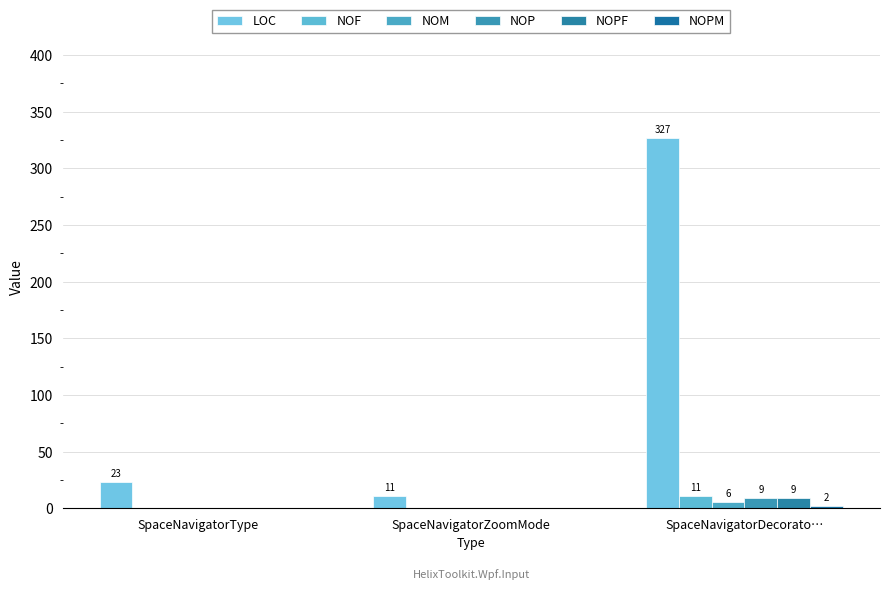

The NOF series shows 11 at SpaceNavigatorDecorato…. True or false?

True